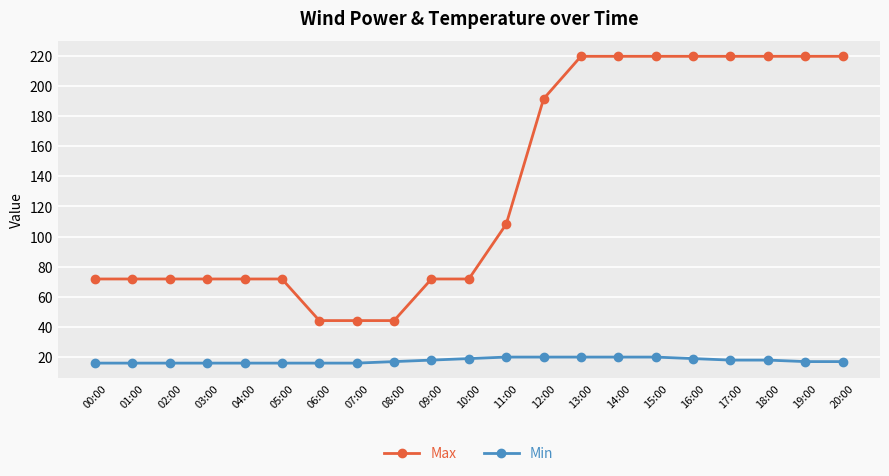

What is the minimum value for Max?

44.2